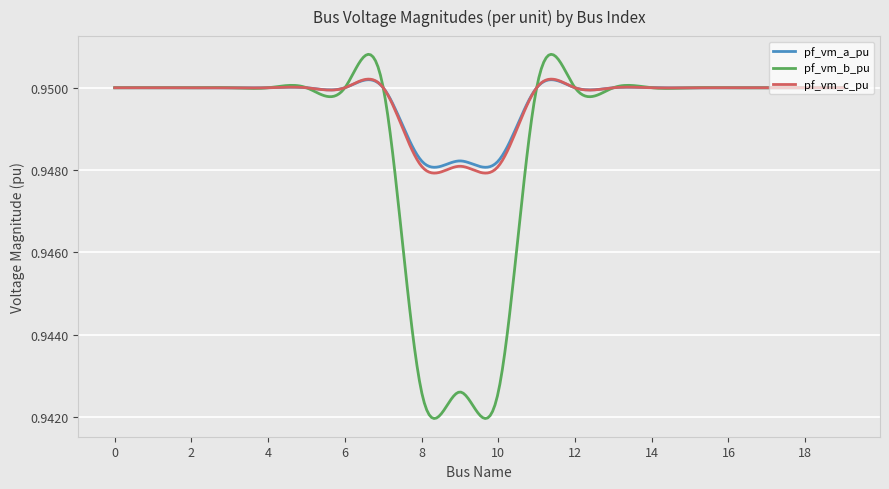

How many categories are shown in the chart?

300